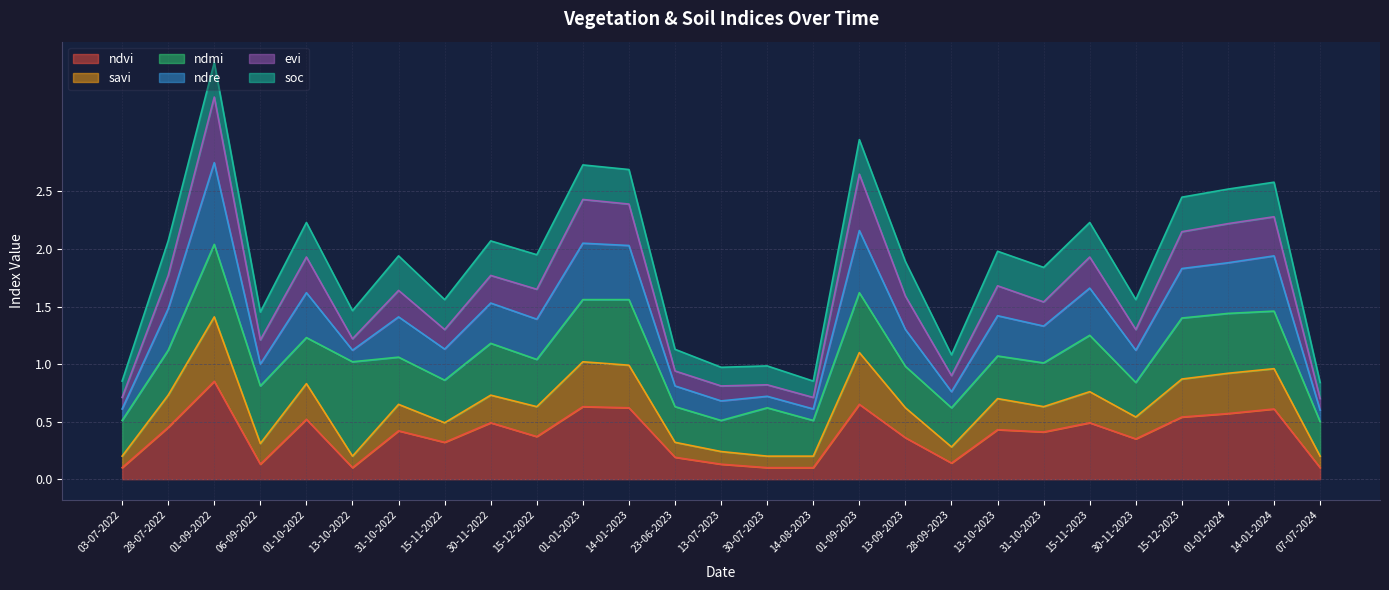

In ndvi, how many points are lower than both neighbors (excluding endpoints)?

7